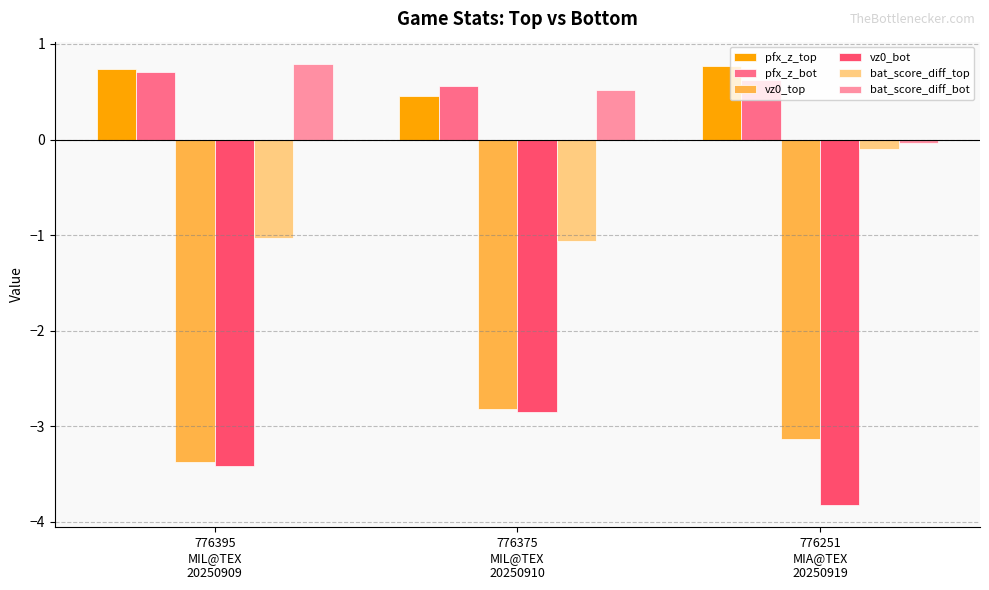

What is the minimum value shown in the chart?

-3.8